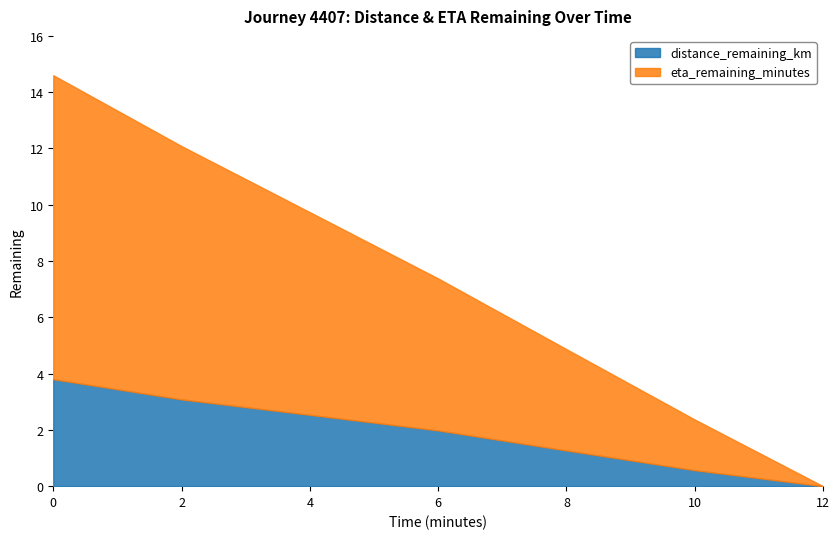

How many positive values does the eta_remaining_minutes series have?

6